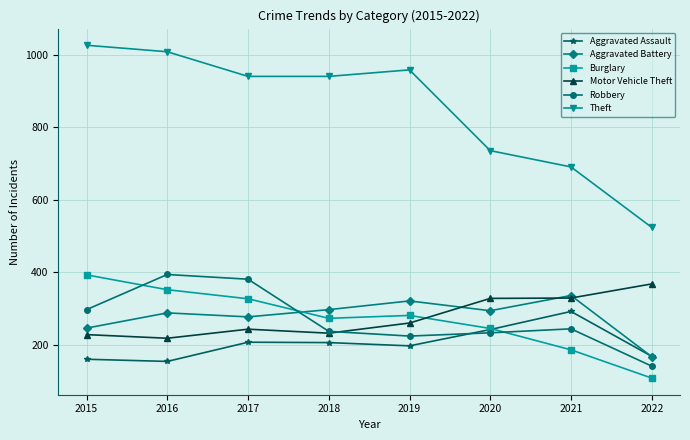

Is it true that Theft equals 1503 at 2017?

False